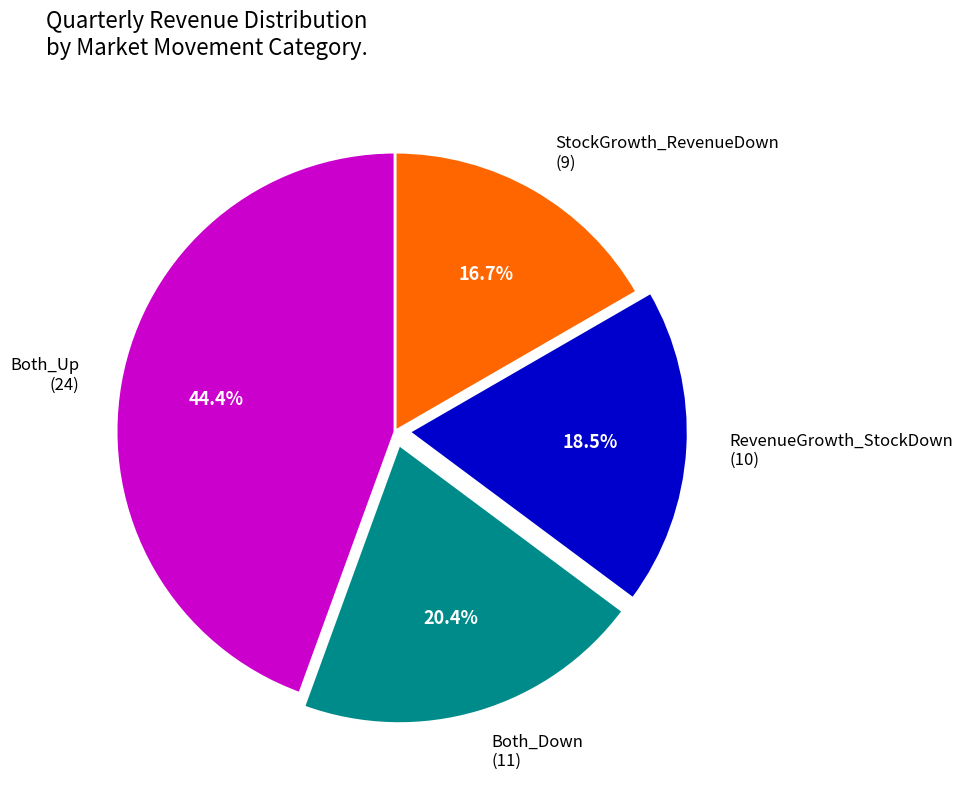

To the nearest percent, what is the difference between the largest and smallest slice percentages?

28%